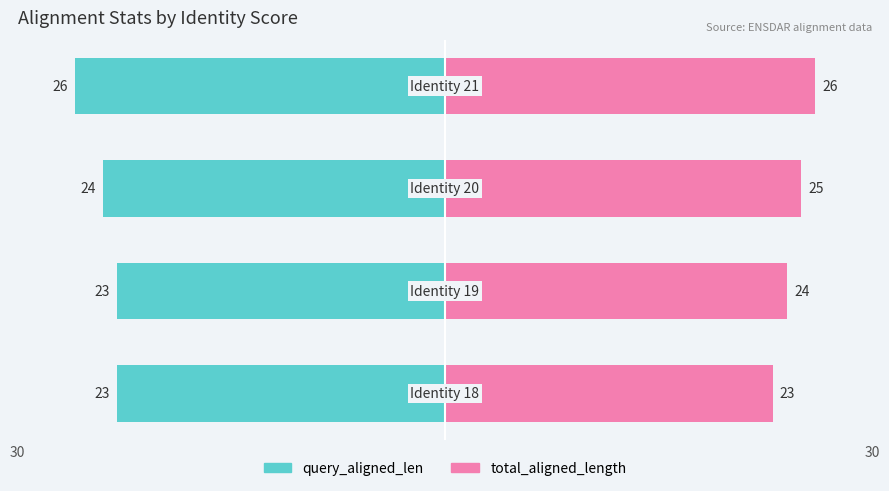

At how many categories does at least one series exceed 14?

4